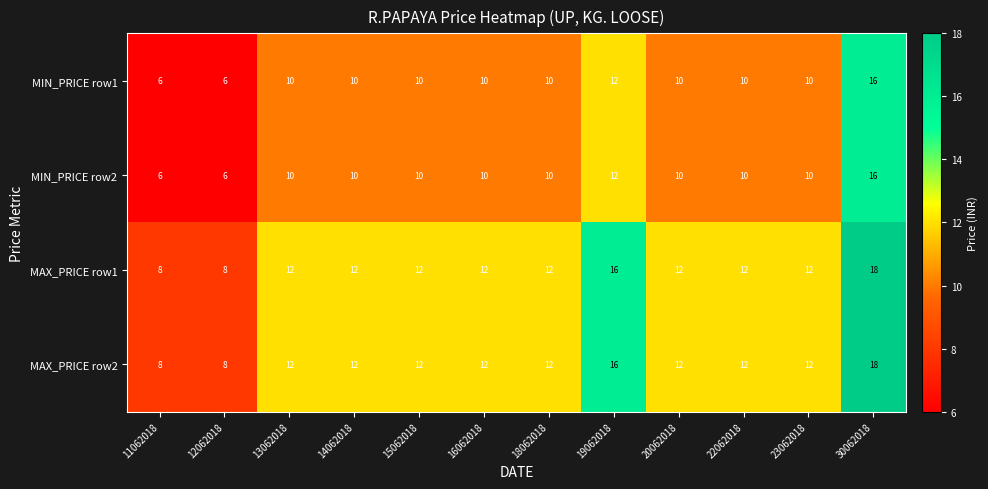

At which category is the sum across all series the highest?

30062018